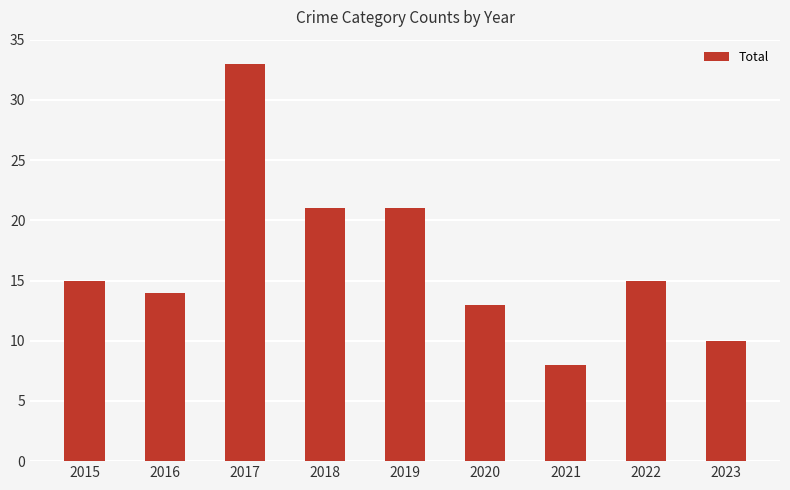

What is the difference between the maximum and minimum values?

25